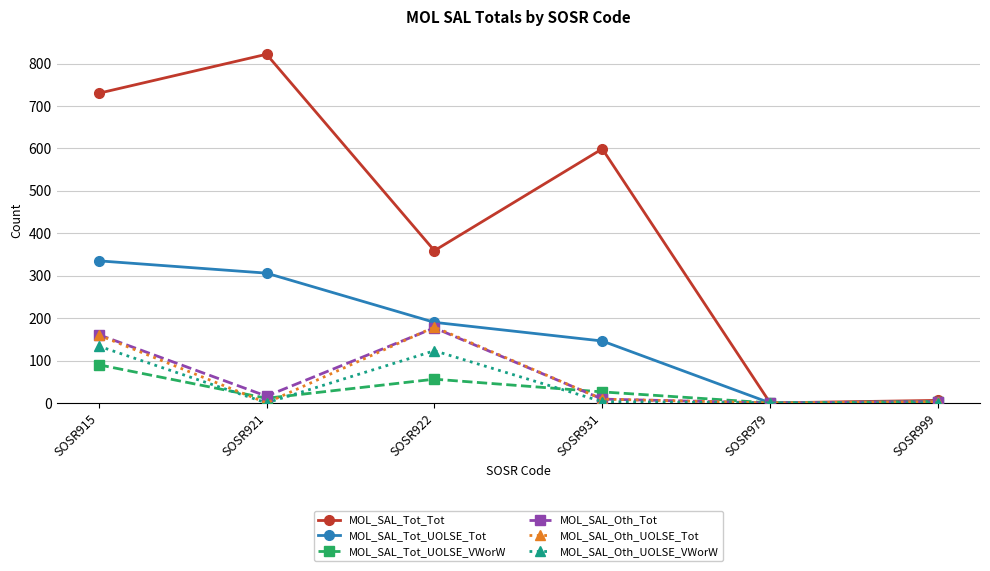

What are all the series names shown in the legend?

MOL_SAL_Tot_Tot, MOL_SAL_Tot_UOLSE_Tot, MOL_SAL_Tot_UOLSE_VWorW, MOL_SAL_Oth_Tot, MOL_SAL_Oth_UOLSE_Tot, MOL_SAL_Oth_UOLSE_VWorW